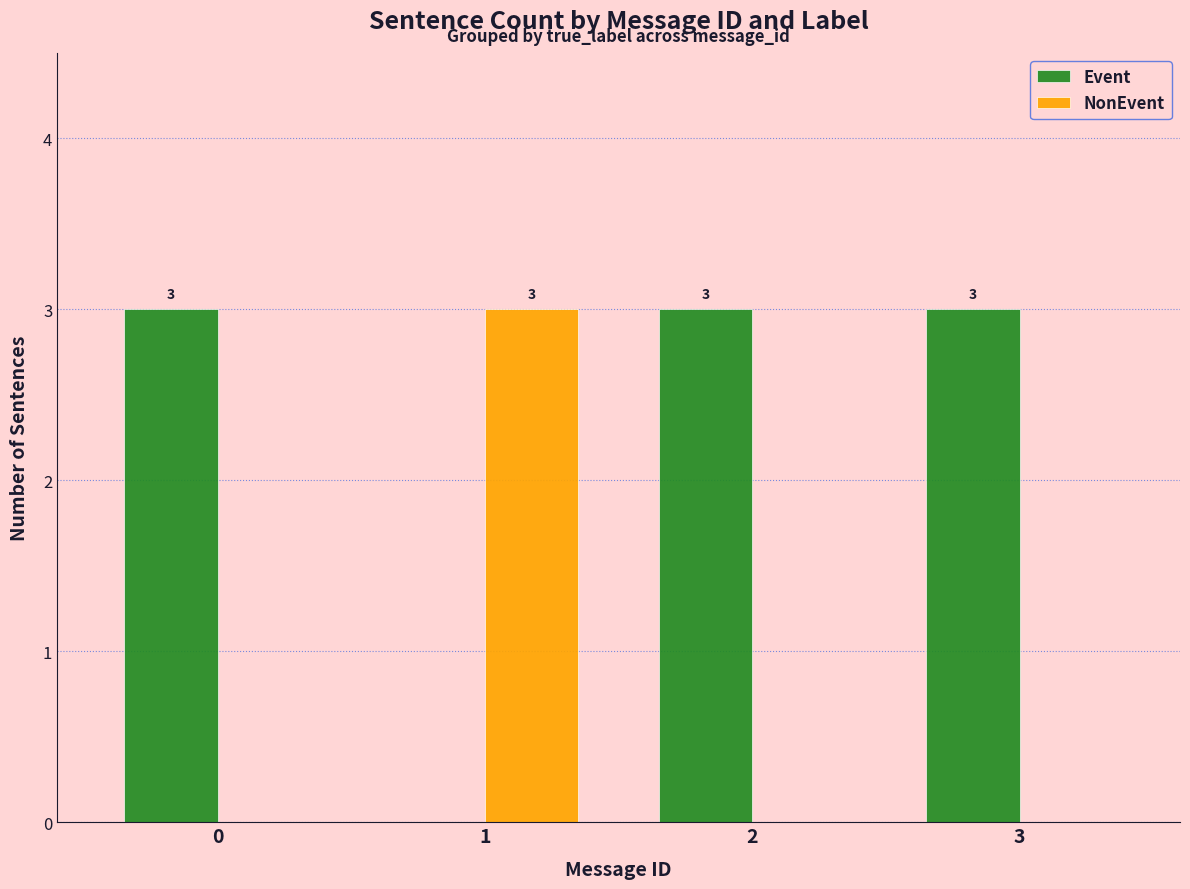

True or false: Event has a value of 0 at 1.

True